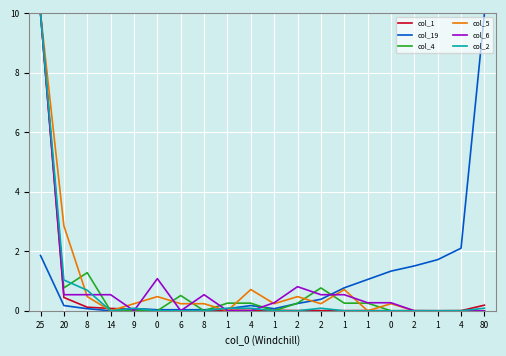

What are all the series names shown in the legend?

col_1, col_19, col_4, col_5, col_6, col_2